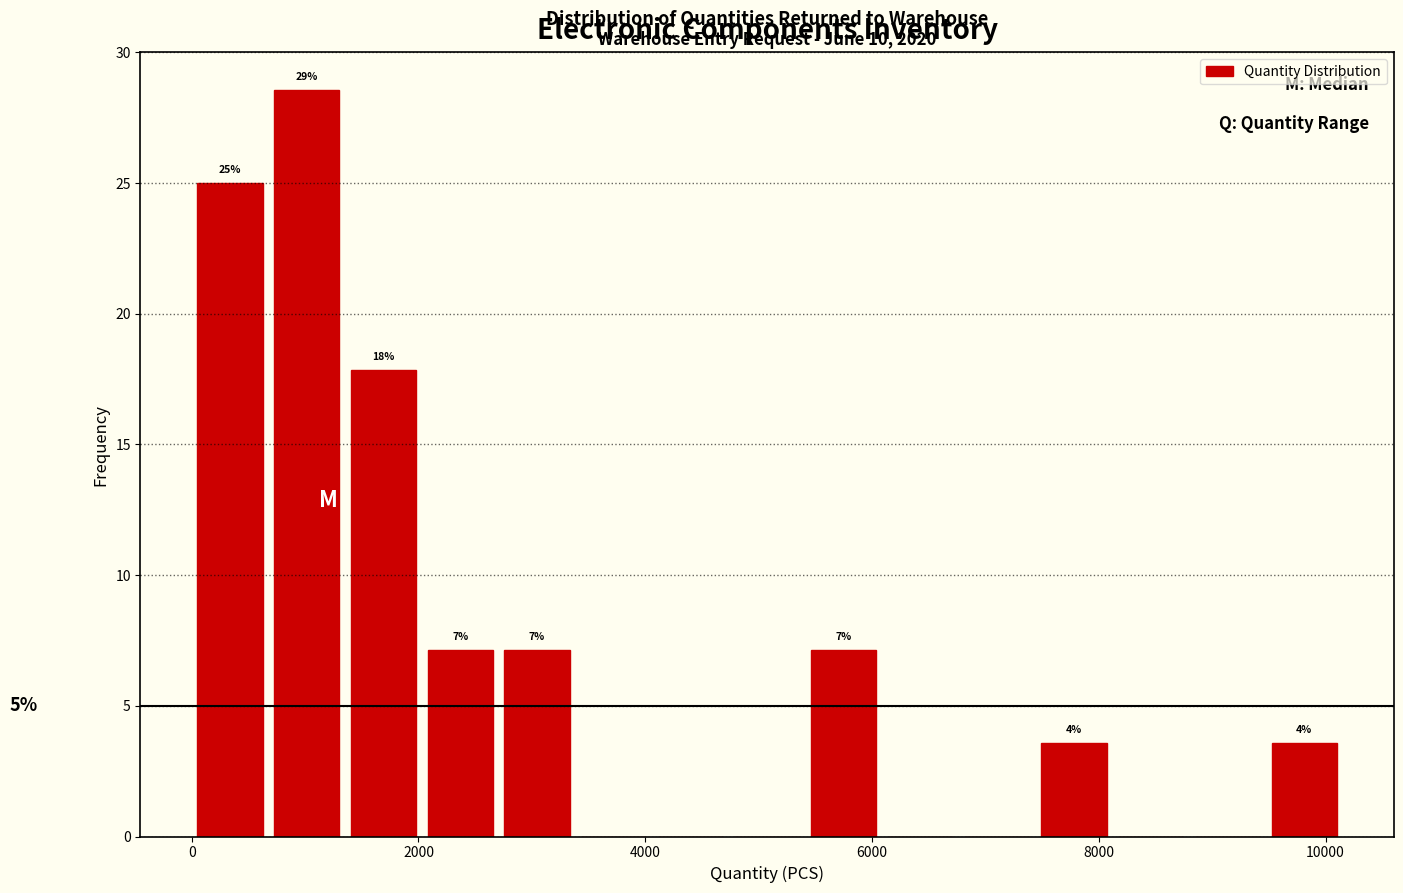

Read against the x-axis, roughly where is the centre of the tallest bar?

1000